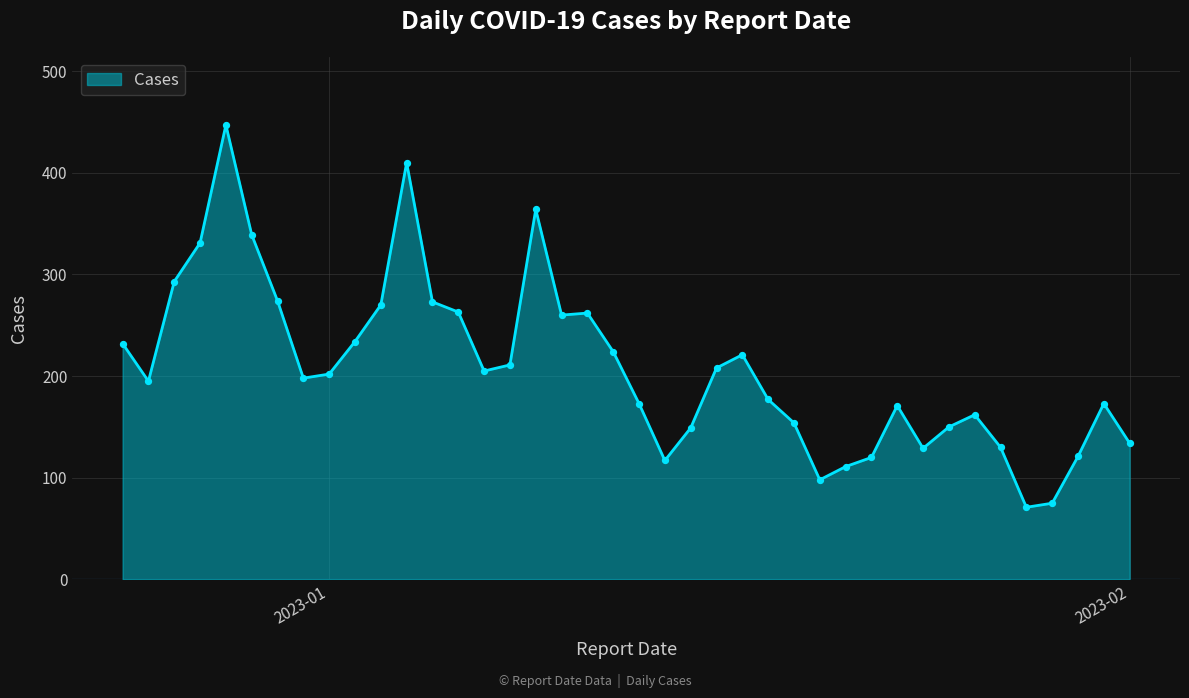

What is the difference between the maximum and minimum values?

376